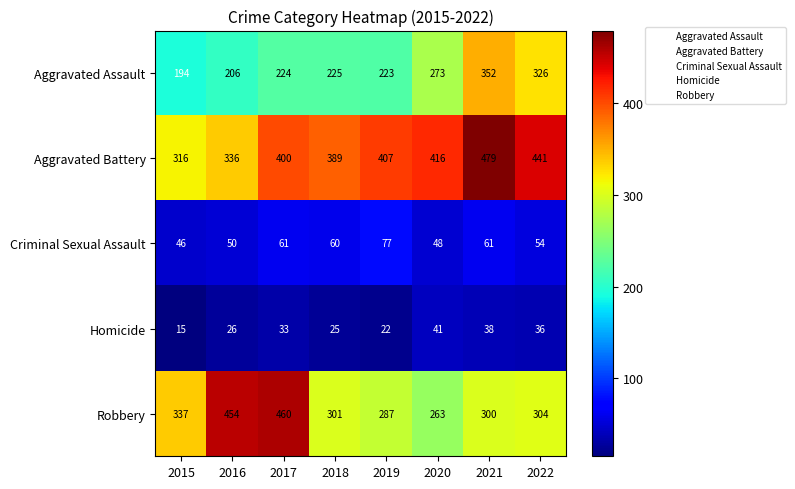

Is the value of Aggravated Assault at 2015 greater than the value of Criminal Sexual Assault at 2020?

Yes